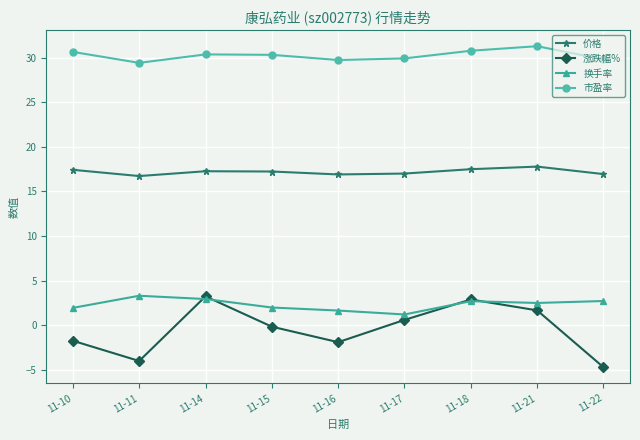

Count the number of categories in the chart.

9